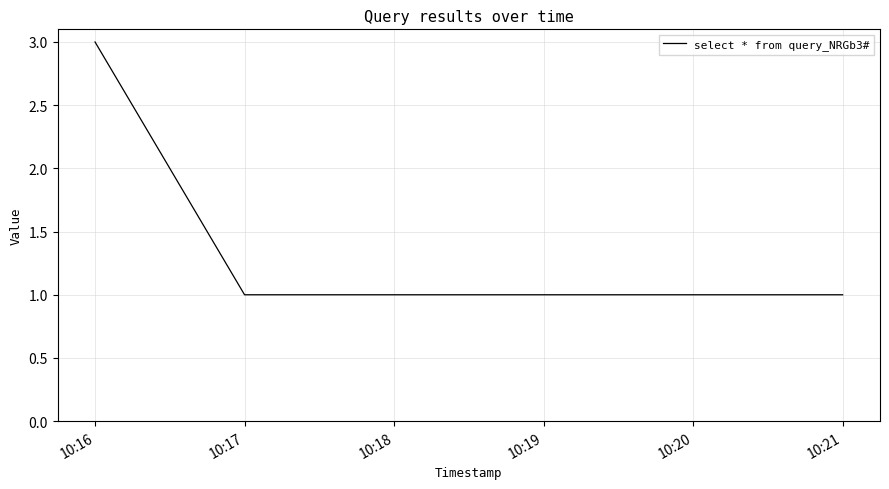

Approximately how many times larger is the value at 10:17 compared to 10:21?

1.0